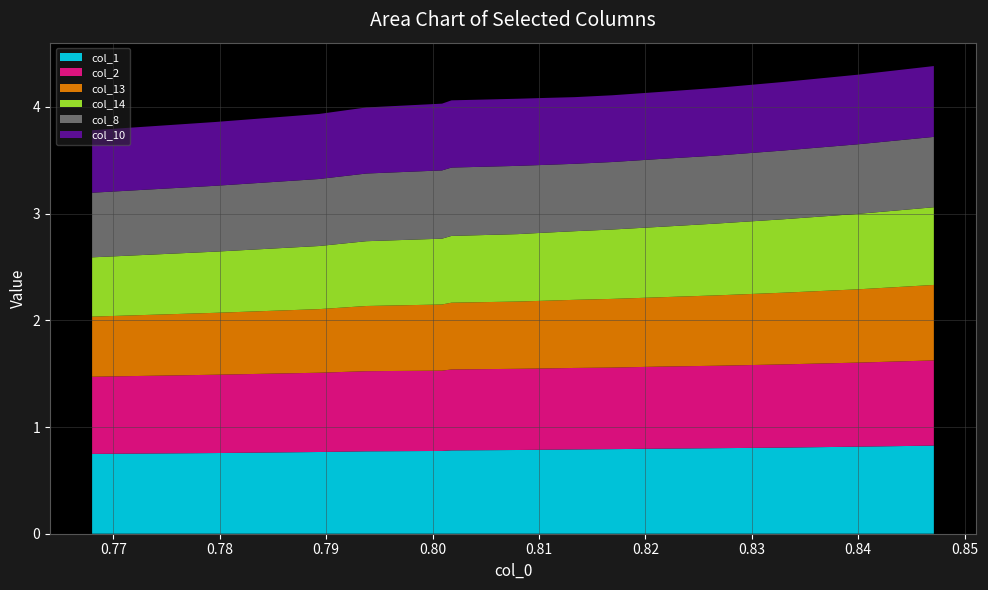

Reading left to right, what are all the values shown in this chart?

col_1: 0=0.7	1=0.8	2=0.8	3=0.8	4=0.8	5=0.8	6=0.8	7=0.8	8=0.8	9=0.8	10=0.8	11=0.8	12=0.8	13=0.8	14=0.8
col_2: 0=0.7	1=0.7	2=0.7	3=0.8	4=0.8	5=0.8	6=0.8	7=0.8	8=0.8	9=0.8	10=0.8	11=0.8	12=0.8	13=0.8	14=0.8
col_13: 0=0.6	1=0.6	2=0.6	3=0.6	4=0.6	5=0.6	6=0.6	7=0.6	8=0.6	9=0.6	10=0.6	11=0.7	12=0.7	13=0.7	14=0.7
col_14: 0=0.6	1=0.6	2=0.6	3=0.6	4=0.6	5=0.6	6=0.6	7=0.6	8=0.6	9=0.7	10=0.7	11=0.7	12=0.7	13=0.7	14=0.7
col_8: 0=0.6	1=0.6	2=0.6	3=0.6	4=0.6	5=0.6	6=0.6	7=0.6	8=0.6	9=0.6	10=0.6	11=0.6	12=0.6	13=0.7	14=0.7
col_10: 0=0.6	1=0.6	2=0.6	3=0.6	4=0.6	5=0.6	6=0.6	7=0.6	8=0.6	9=0.6	10=0.6	11=0.6	12=0.6	13=0.7	14=0.7